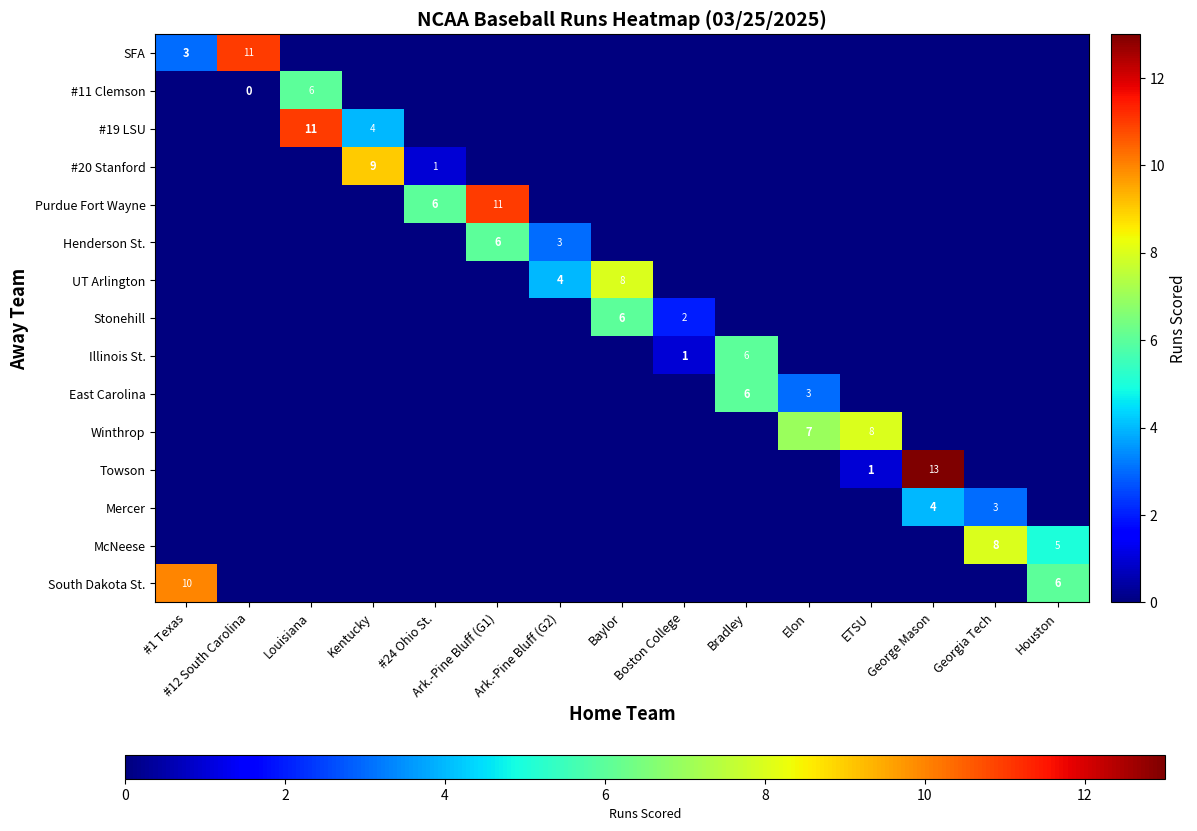

True or false: Mercer has a value of 1 at George Mason.

False